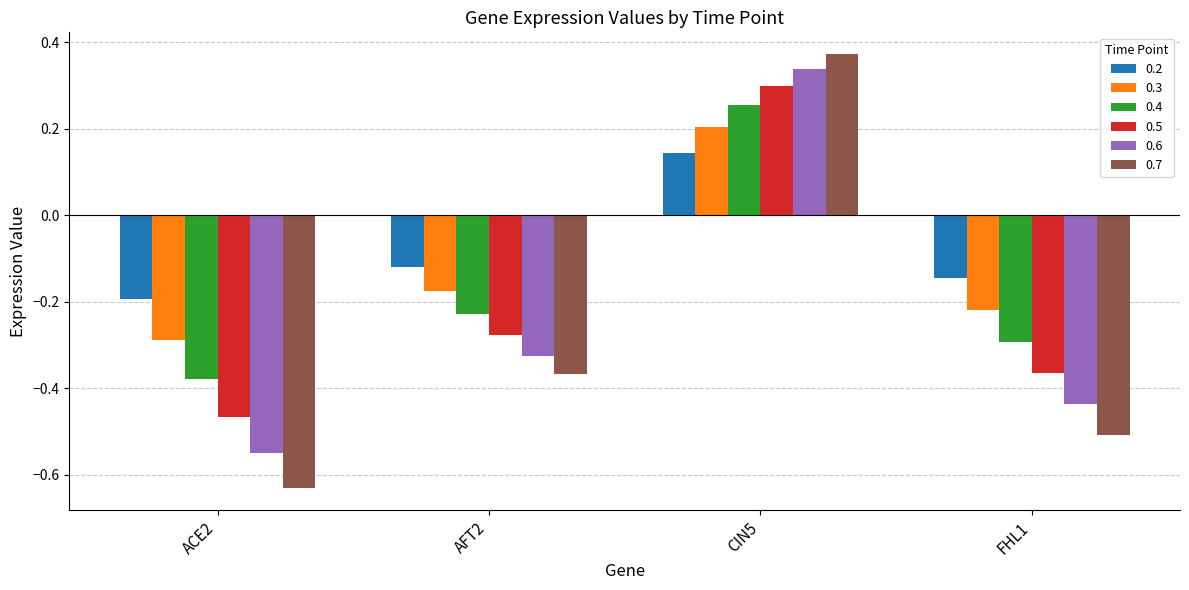

Where does the 0.2 series first go above 0?

CIN5